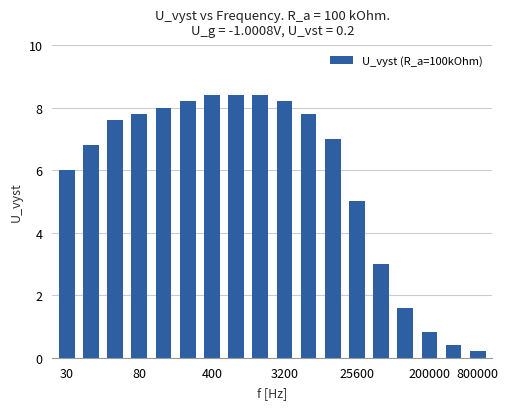

What is the average value?

5.8